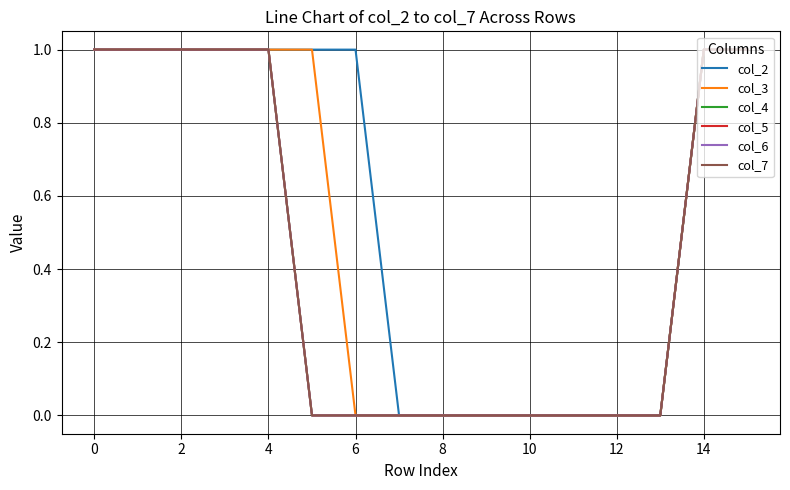

Reading left to right, extract all data points from this chart.

col_2: 1	1	1	1	1	1	1	0	0	0	0	0	0	0	1	1
col_3: 1	1	1	1	1	1	0	0	0	0	0	0	0	0	1	1
col_4: 1	1	1	1	1	0	0	0	0	0	0	0	0	0	1	1
col_5: 1	1	1	1	1	0	0	0	0	0	0	0	0	0	1	1
col_6: 1	1	1	1	1	0	0	0	0	0	0	0	0	0	1	1
col_7: 1	1	1	1	1	0	0	0	0	0	0	0	0	0	1	1